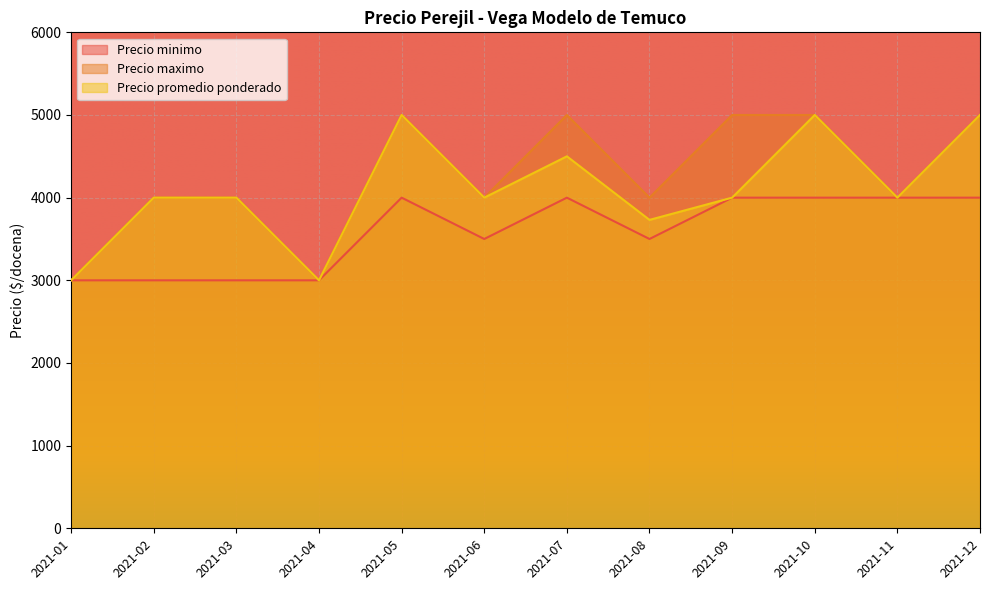

What is the minimum value for Precio minimo?

3000